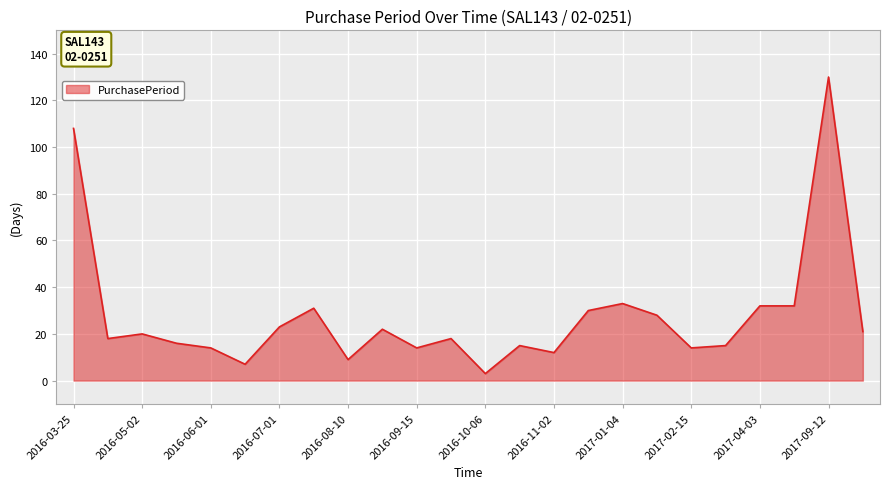

What is the greatest value displayed?

130